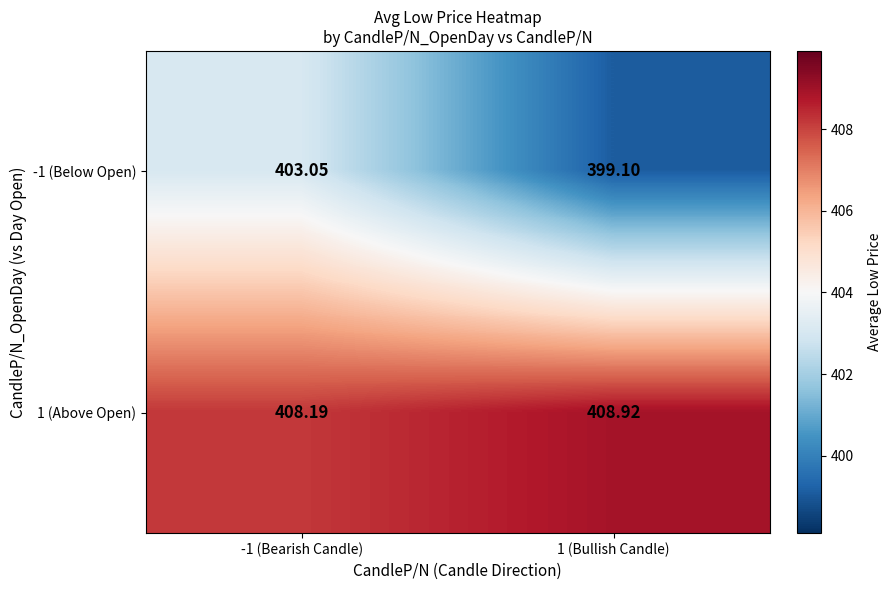

Is the value of 1 (Above Open) at 1 (Bullish Candle) greater than the value of -1 (Below Open) at 1 (Bullish Candle)?

Yes